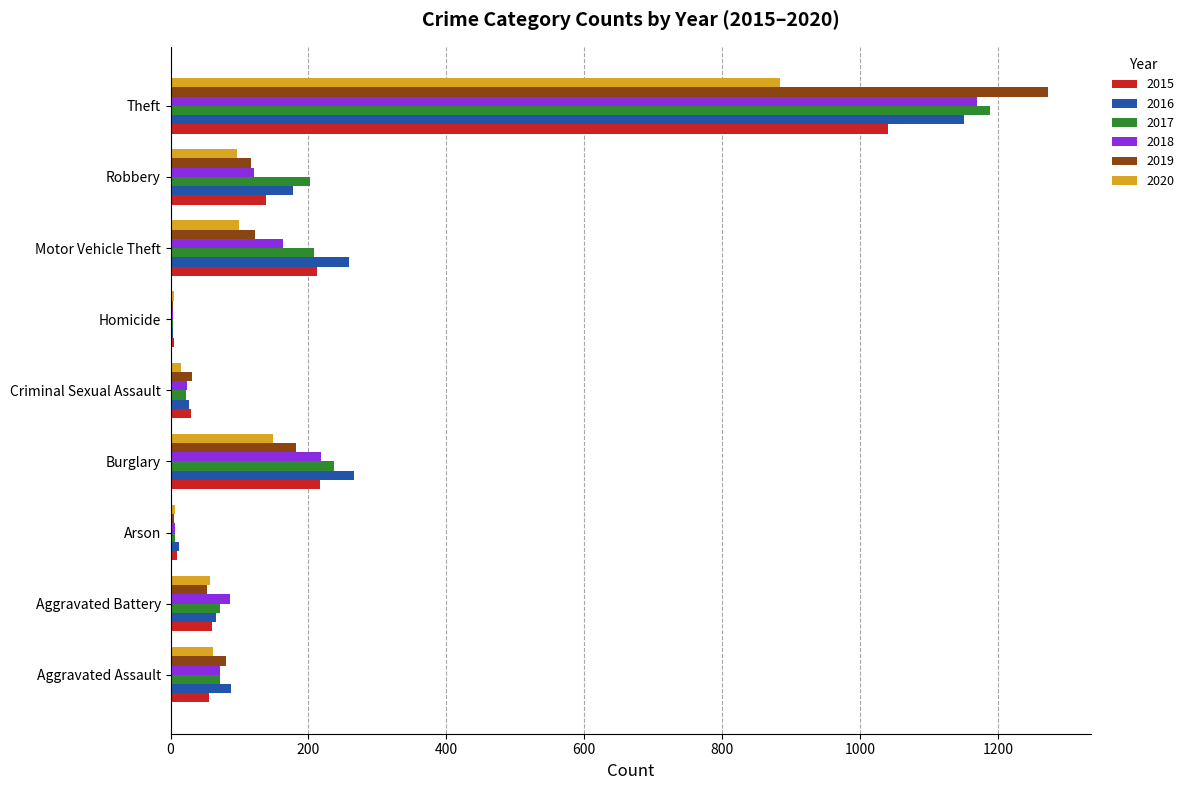

What is the maximum value for 2020?

884